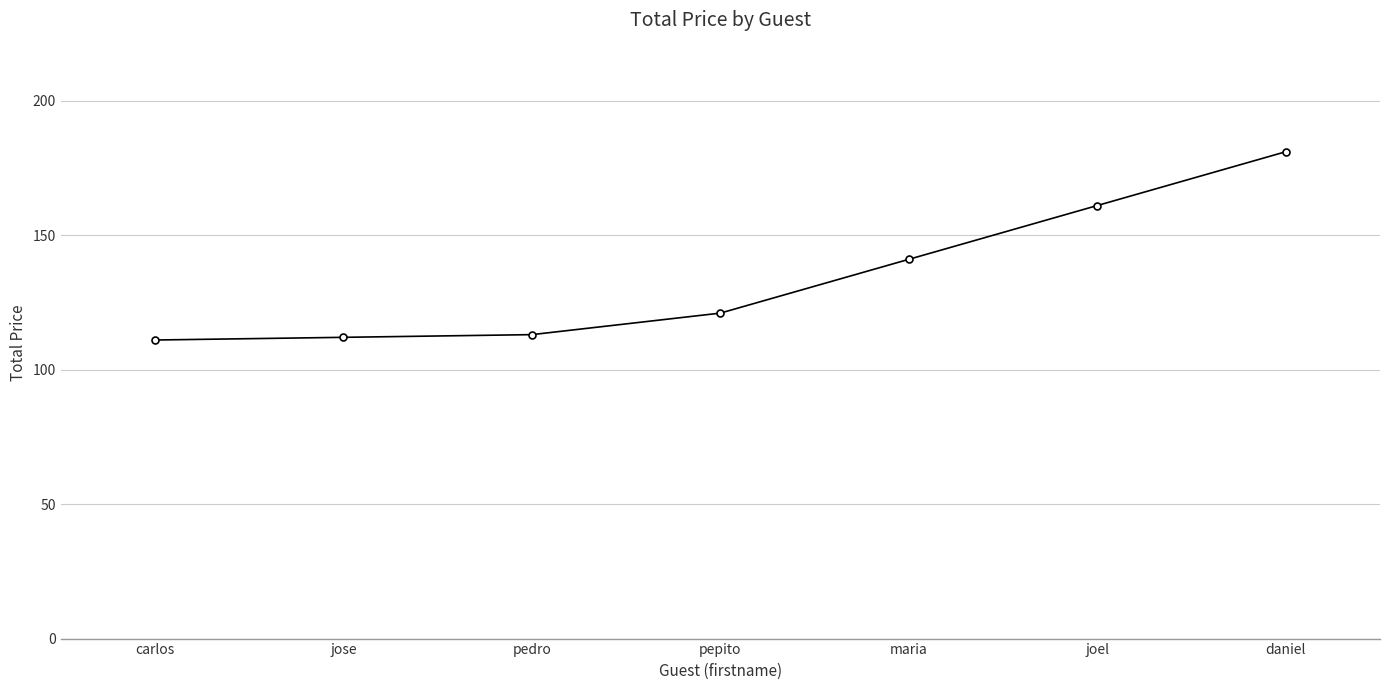

True or false: there are more than 1 points higher than both neighbors.

False